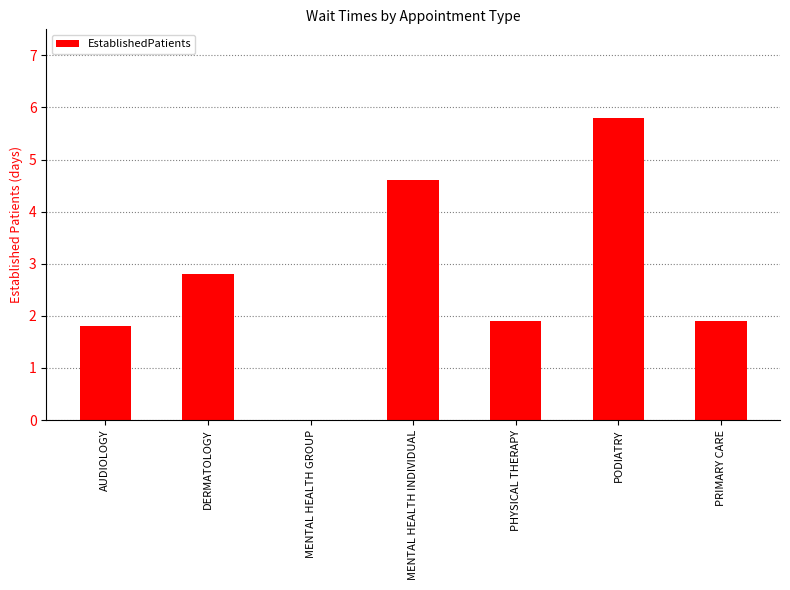

Reading left to right, list all the values displayed in this chart.

AUDIOLOGY=1.8	DERMATOLOGY=2.8	MENTAL HEALTH GROUP=0.0	MENTAL HEALTH INDIVIDUAL=4.6	PHYSICAL THERAPY=1.9	PODIATRY=5.8	PRIMARY CARE=1.9